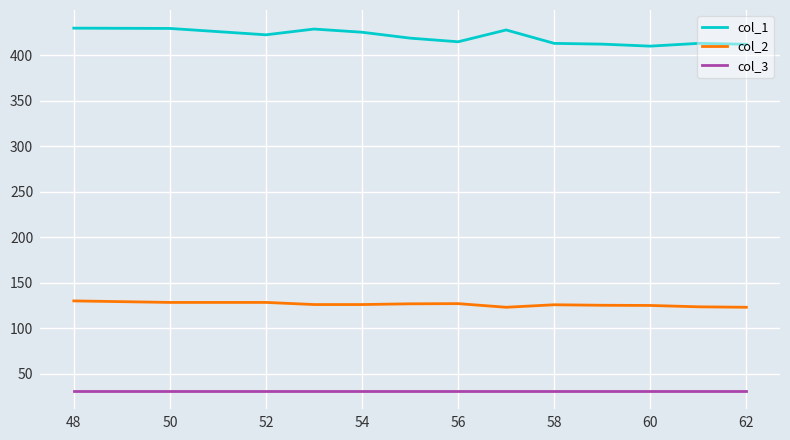

What is the minimum value shown in the chart?

31.0